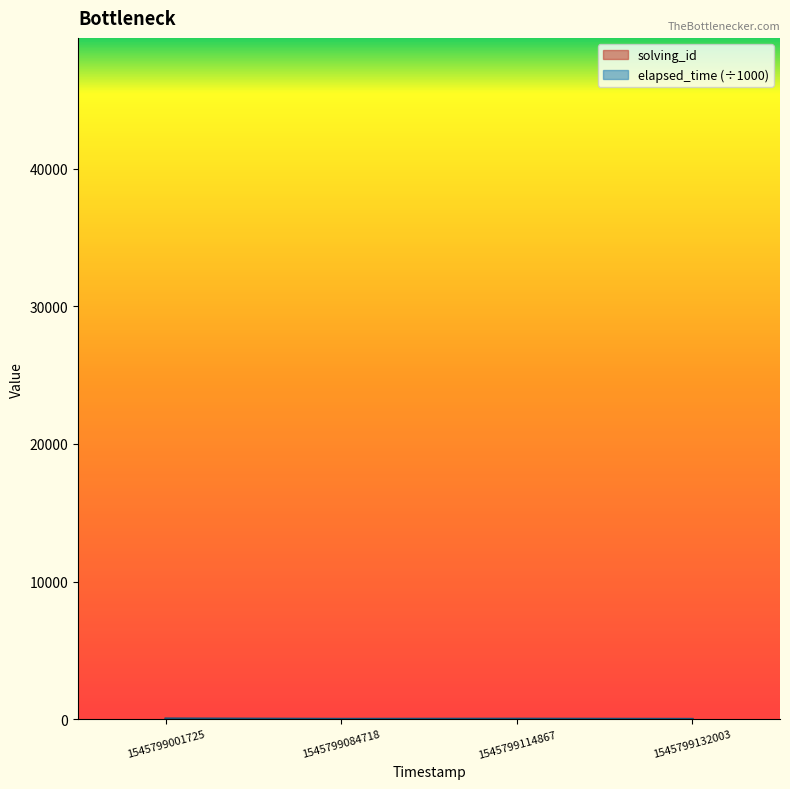

What is the smallest value displayed?

1